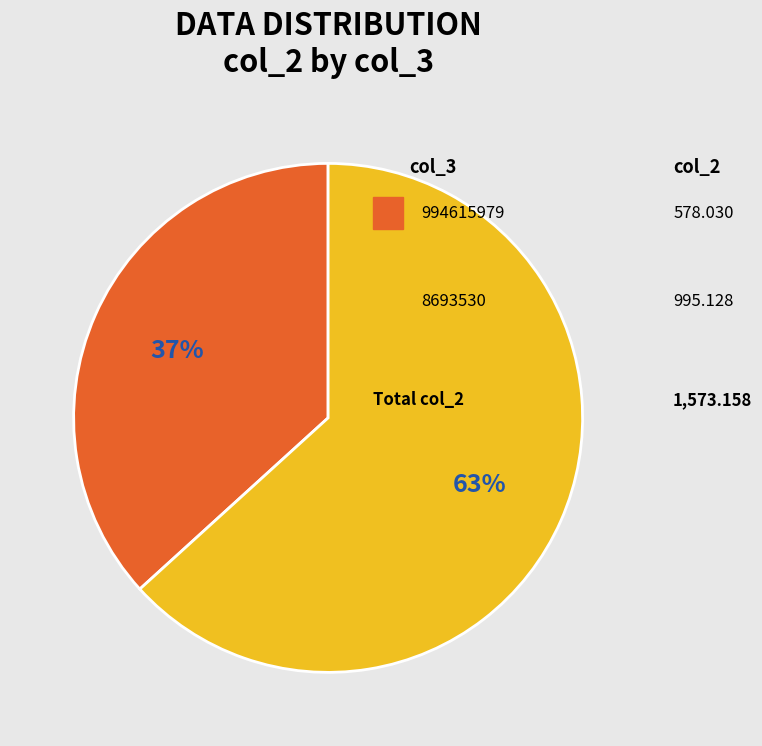

Is there any slice that represents more than half of the pie?

Yes